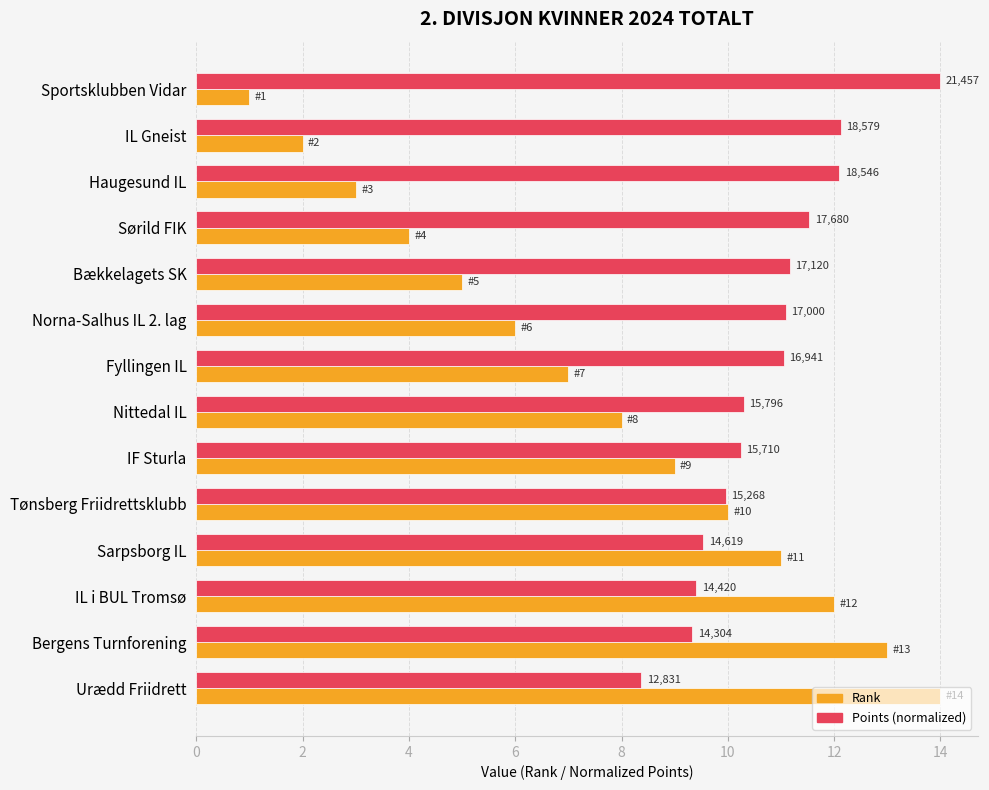

What are all the series names shown in the legend?

Rank, Points (normalized)